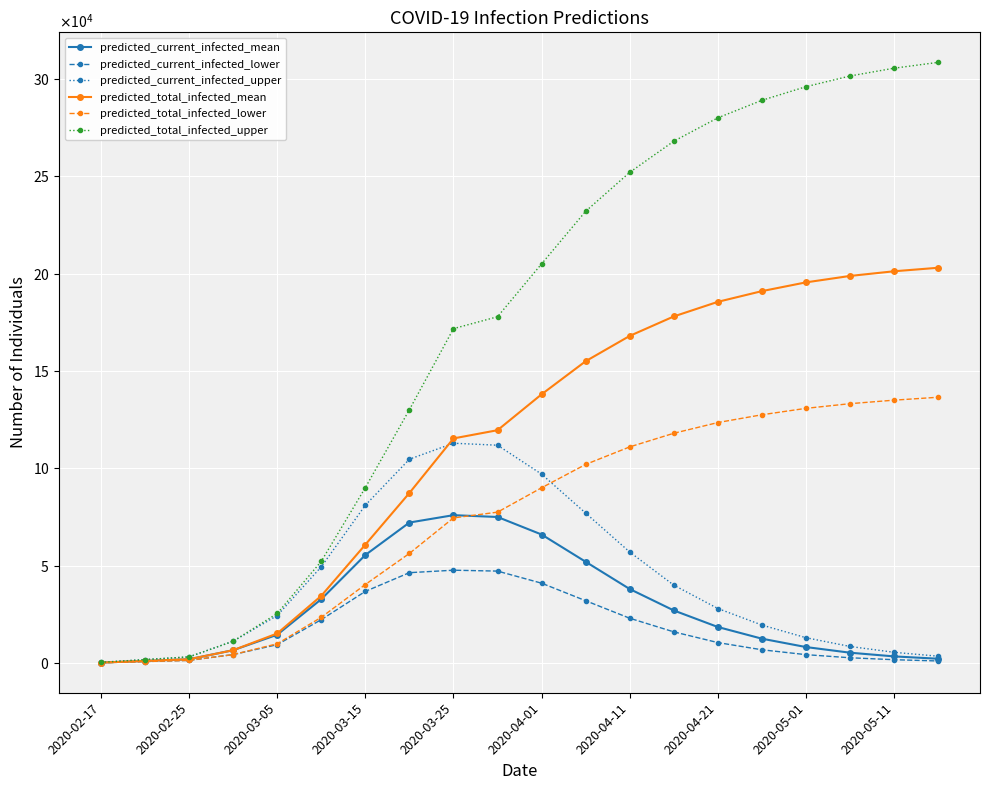

What are all the series names shown in the legend?

predicted_current_infected_mean, predicted_current_infected_lower, predicted_current_infected_upper, predicted_total_infected_mean, predicted_total_infected_lower, predicted_total_infected_upper